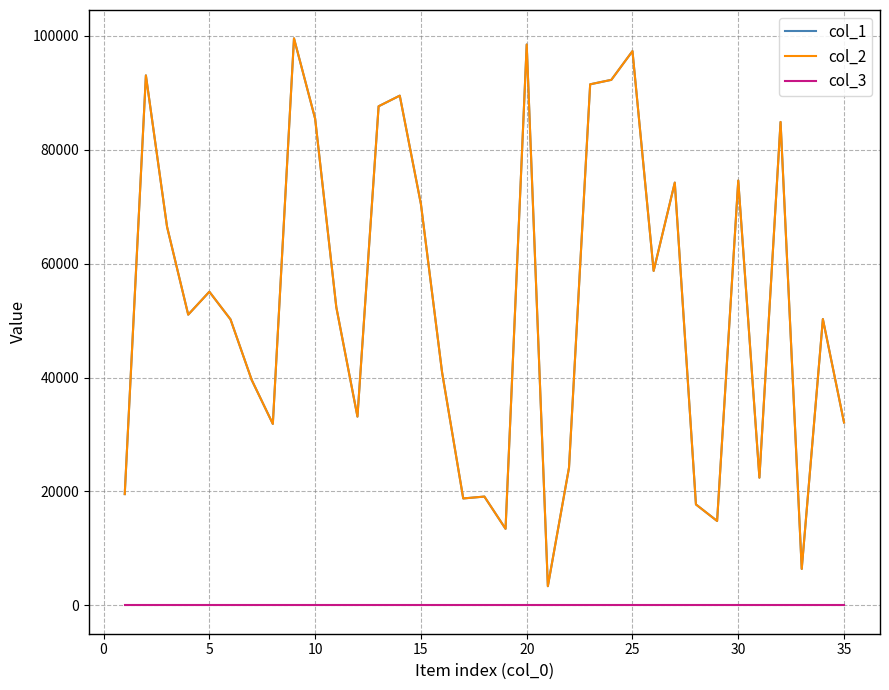

What is the value of the col_3 point at the 12th from the left?

1